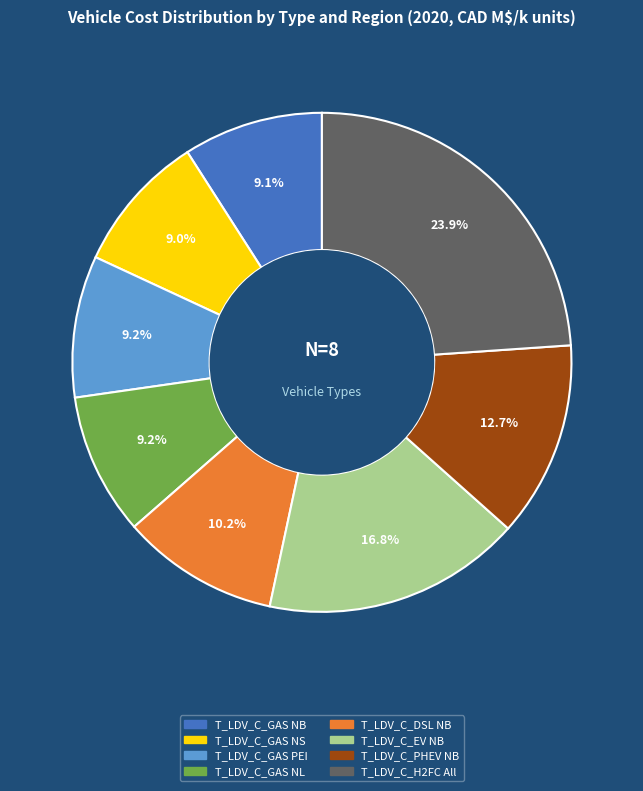

The T_LDV_C_DSL NB slice represents 10% of the pie. True or false?

True